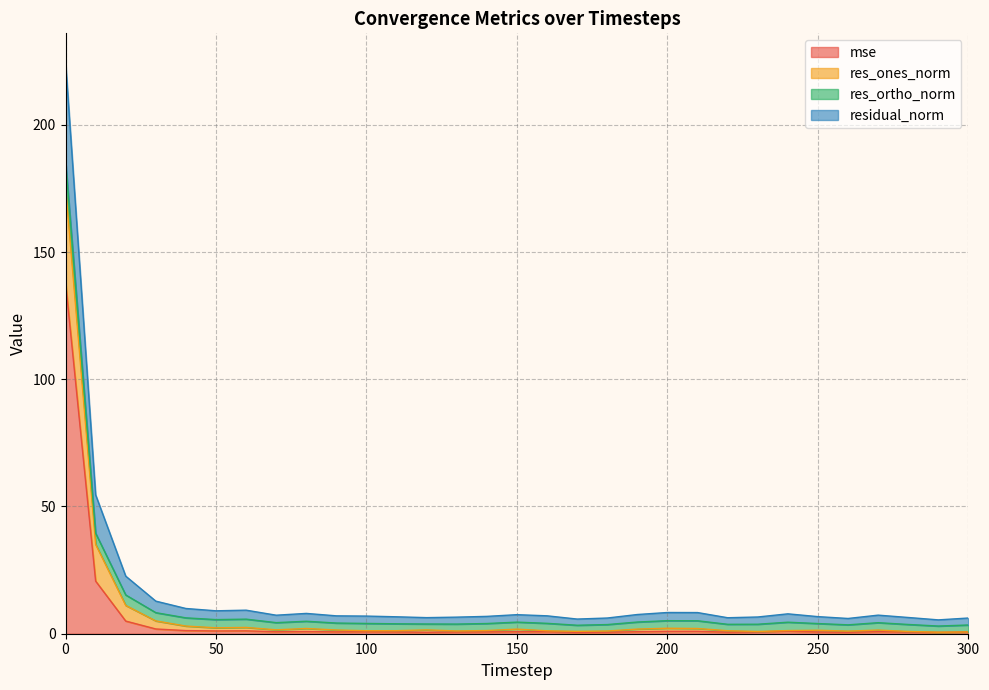

Does the chart display data point markers on the line(s)?

No